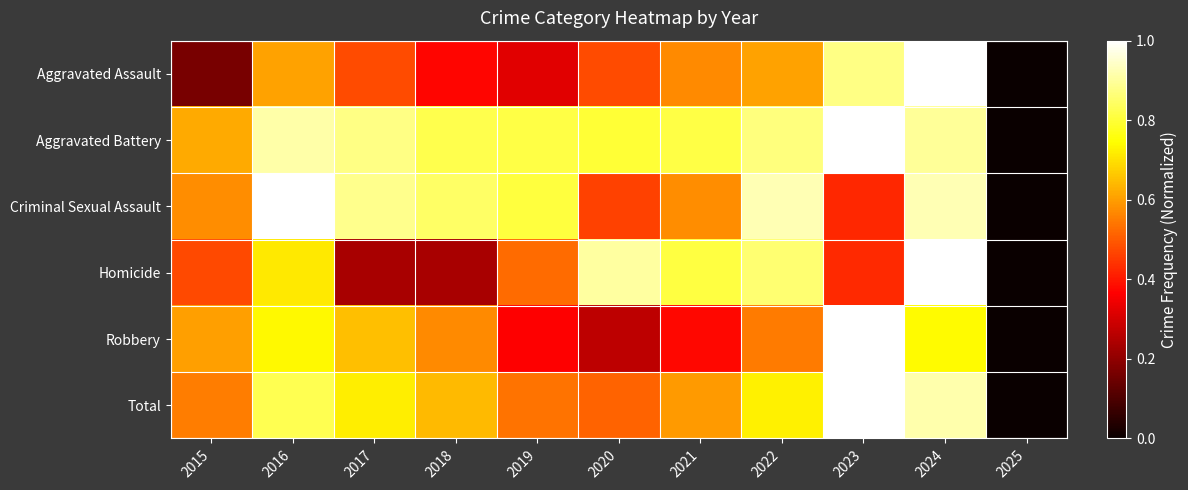

Reading right to left, list all the values displayed in this chart.

Aggravated Assault: 2025=0.0	2024=1.0	2023=0.9	2022=0.6	2021=0.6	2020=0.5	2019=0.3	2018=0.4	2017=0.5	2016=0.6	2015=0.2
Aggravated Battery: 2025=0.0	2024=0.9	2023=1.0	2022=0.9	2021=0.8	2020=0.8	2019=0.8	2018=0.8	2017=0.9	2016=0.9	2015=0.6
Criminal Sexual Assault: 2025=0.0	2024=0.9	2023=0.4	2022=0.9	2021=0.6	2020=0.5	2019=0.8	2018=0.8	2017=0.9	2016=1.0	2015=0.6
Homicide: 2025=0.0	2024=1.0	2023=0.4	2022=0.9	2021=0.8	2020=0.9	2019=0.5	2018=0.2	2017=0.2	2016=0.7	2015=0.5
Robbery: 2025=0.0	2024=0.7	2023=1.0	2022=0.5	2021=0.4	2020=0.3	2019=0.4	2018=0.6	2017=0.6	2016=0.7	2015=0.6
Total: 2025=0.0	2024=0.9	2023=1.0	2022=0.7	2021=0.6	2020=0.5	2019=0.5	2018=0.6	2017=0.7	2016=0.8	2015=0.6